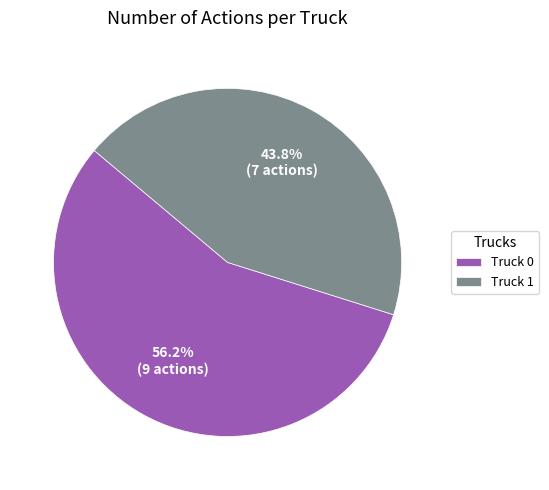

True or false: Truck 1 accounts for 44% of the total.

True